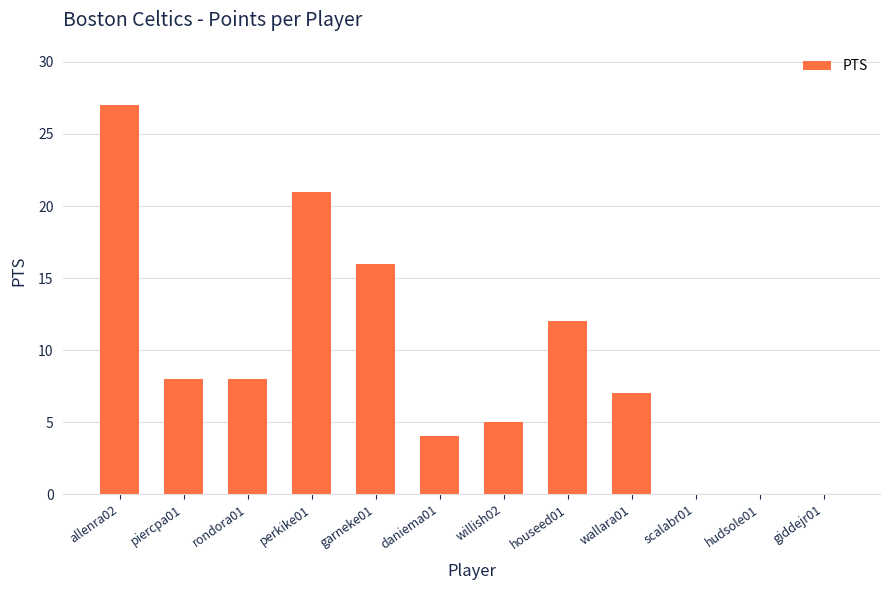

The chart shows a value of 5 at willish02. True or false?

True